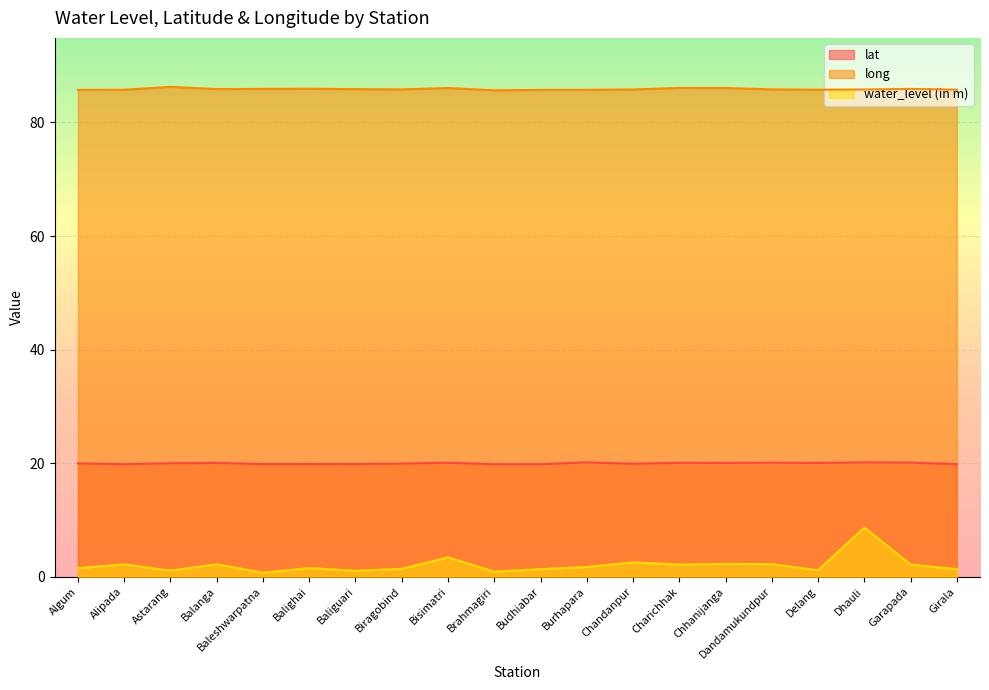

True or false: long and water_level (in m) intersect in this chart.

False